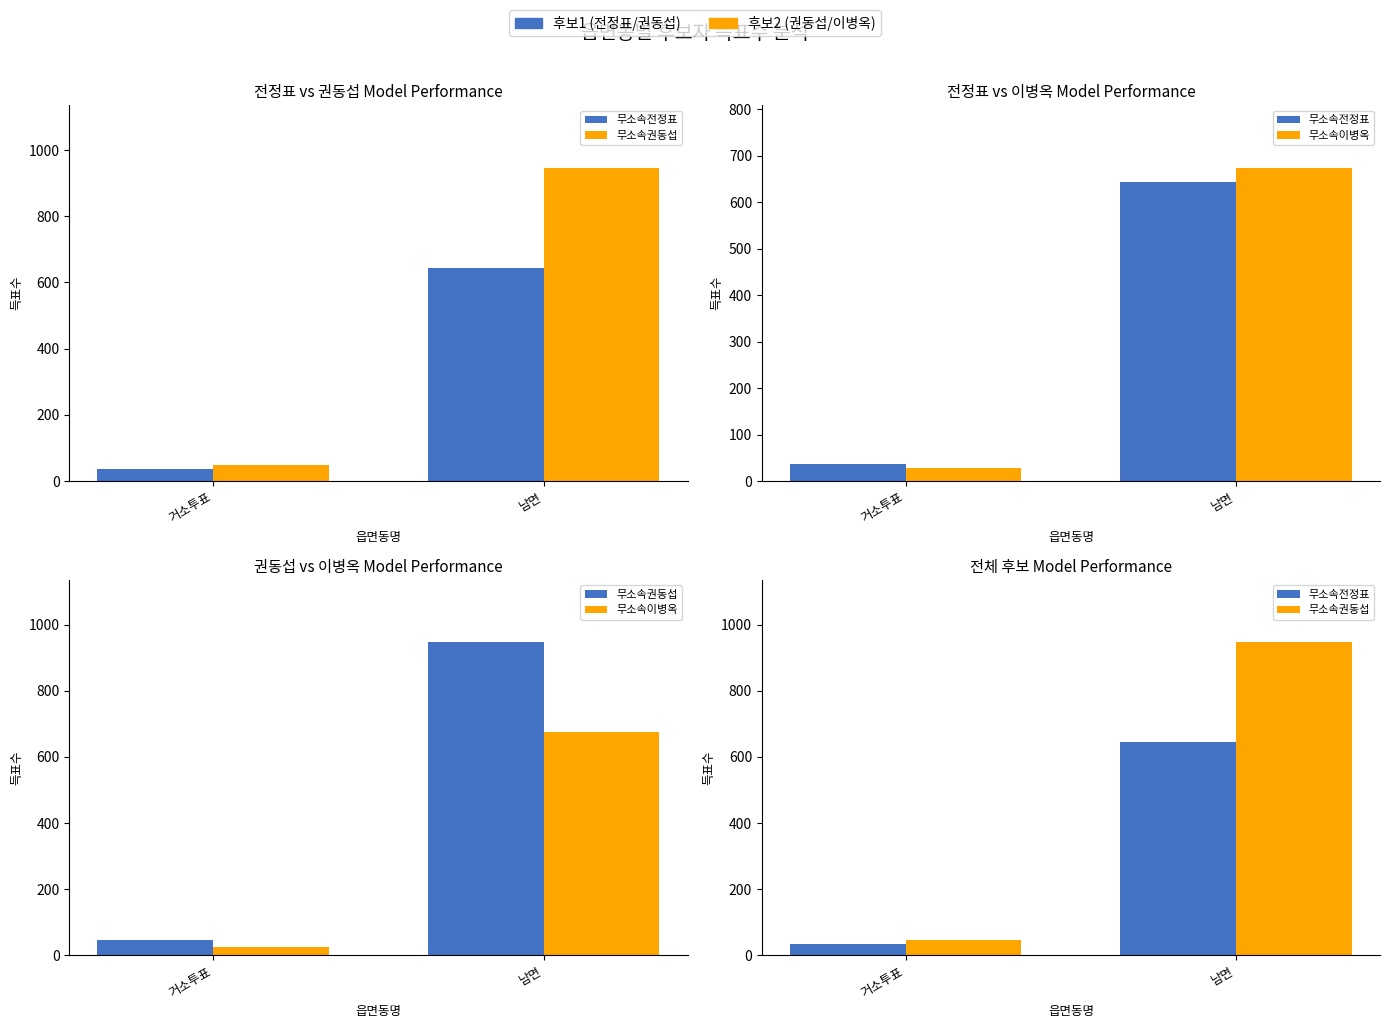

Which series has the widest spread of values?

무소속권동섭